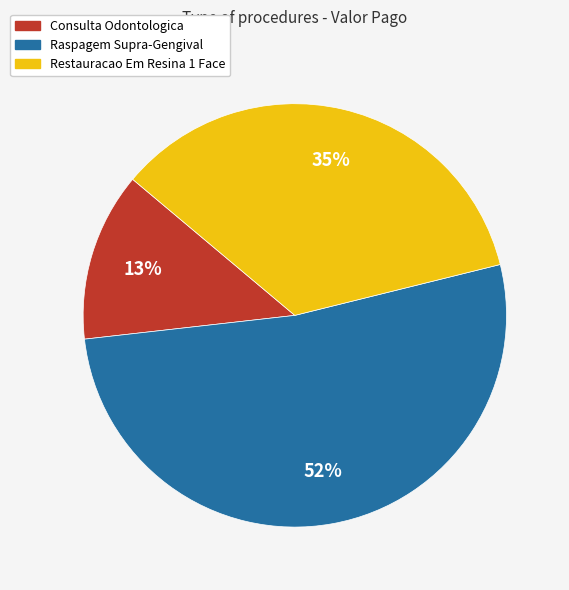

Which slice represents more than half of the pie?

Raspagem Supra-Gengival